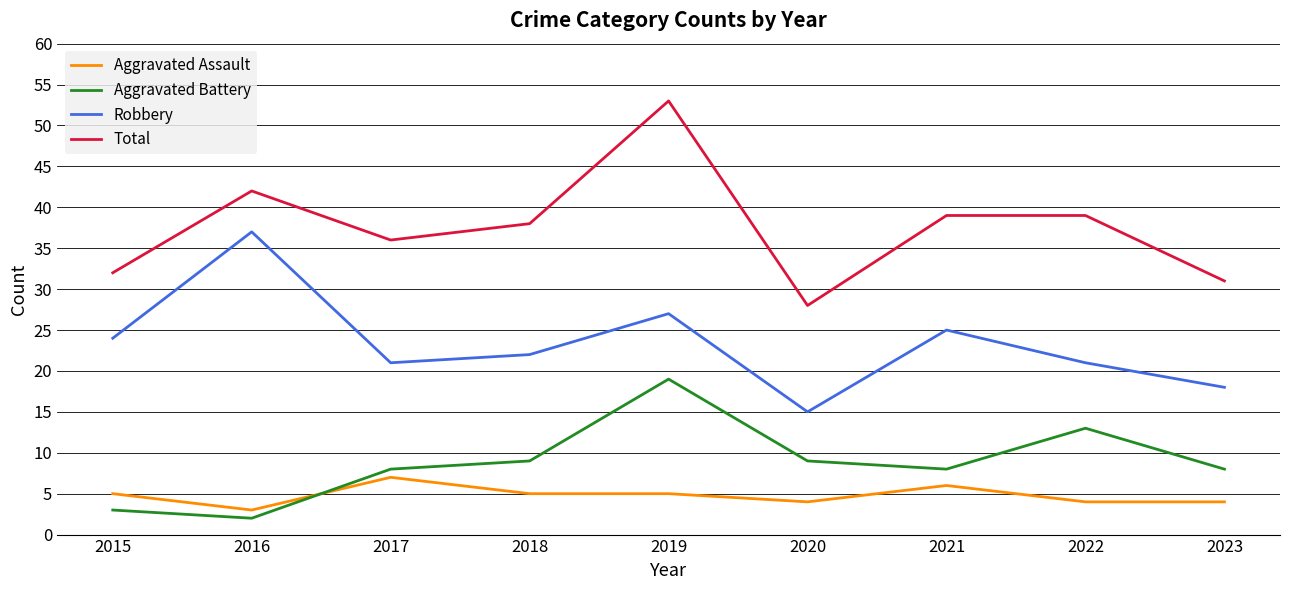

True or false: Robbery and Aggravated Battery intersect in this chart.

False